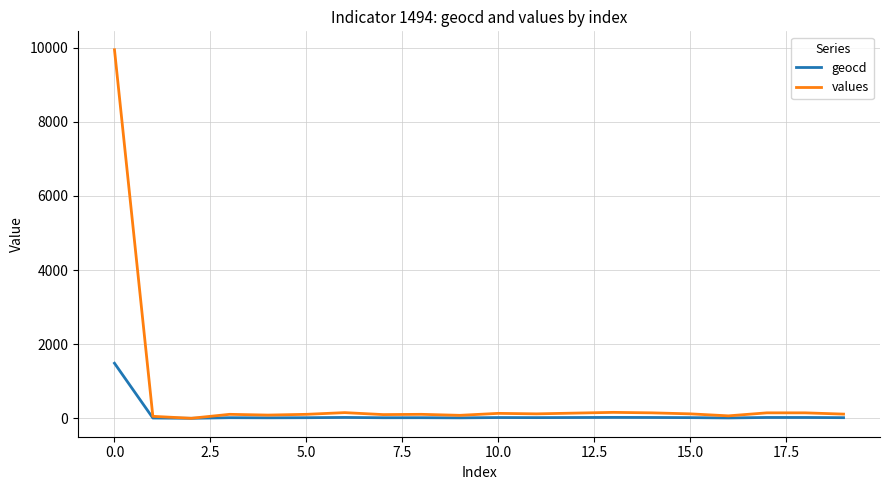

Which series has the largest total across all categories?

values